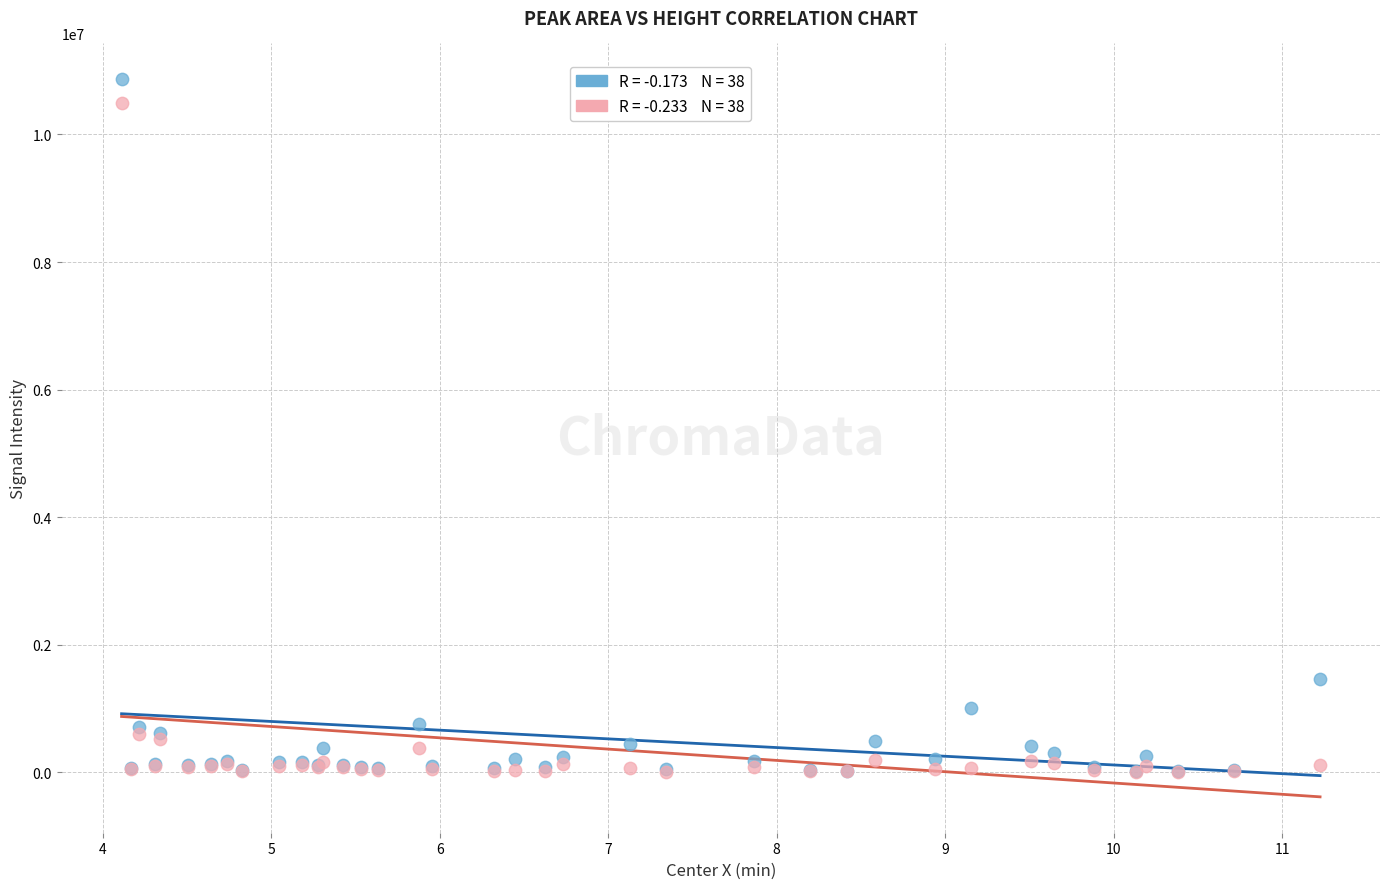

Across all series, what Y value is closest to 5436482?

1454841.5